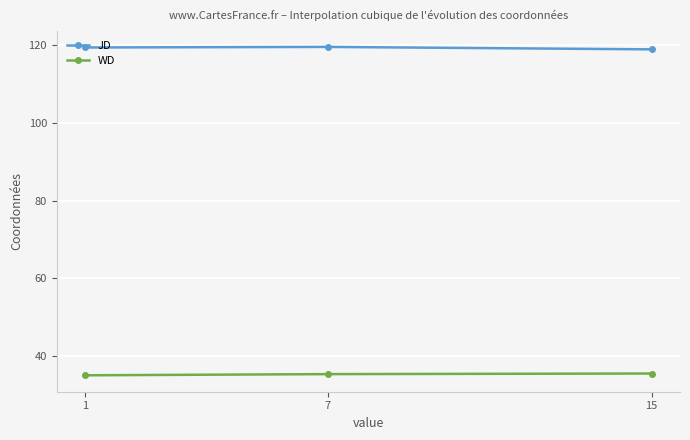

How many lines are shown in the chart?

2